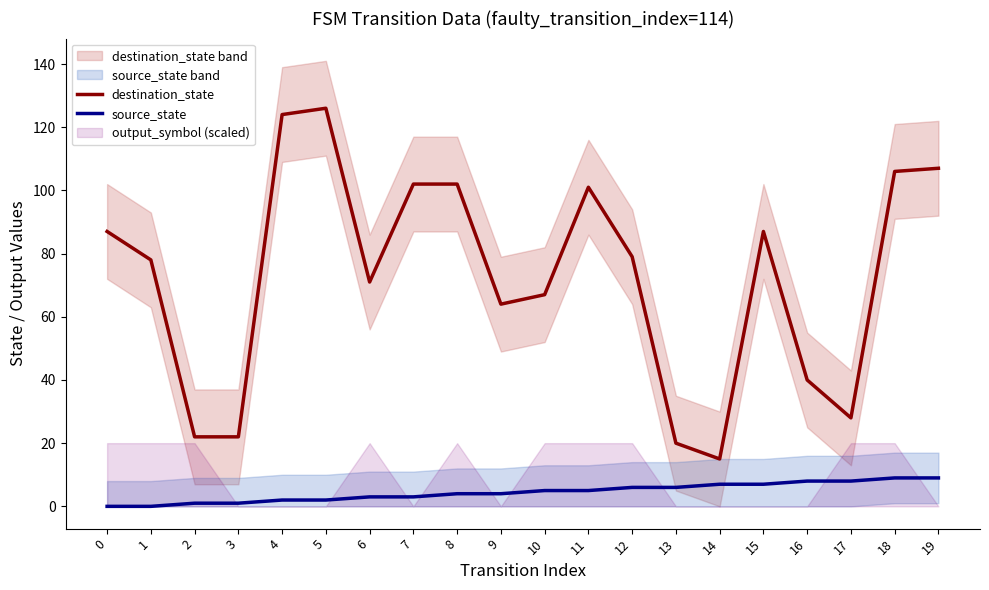

What is the sum of all destination_state values?

1448